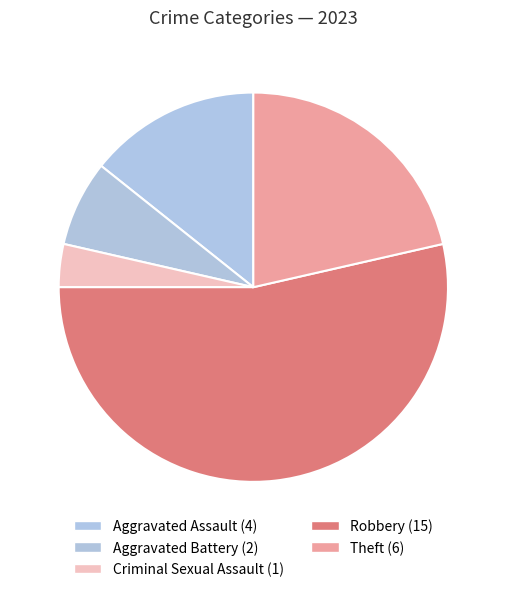

The Aggravated Battery slice represents 7% of the pie. True or false?

True